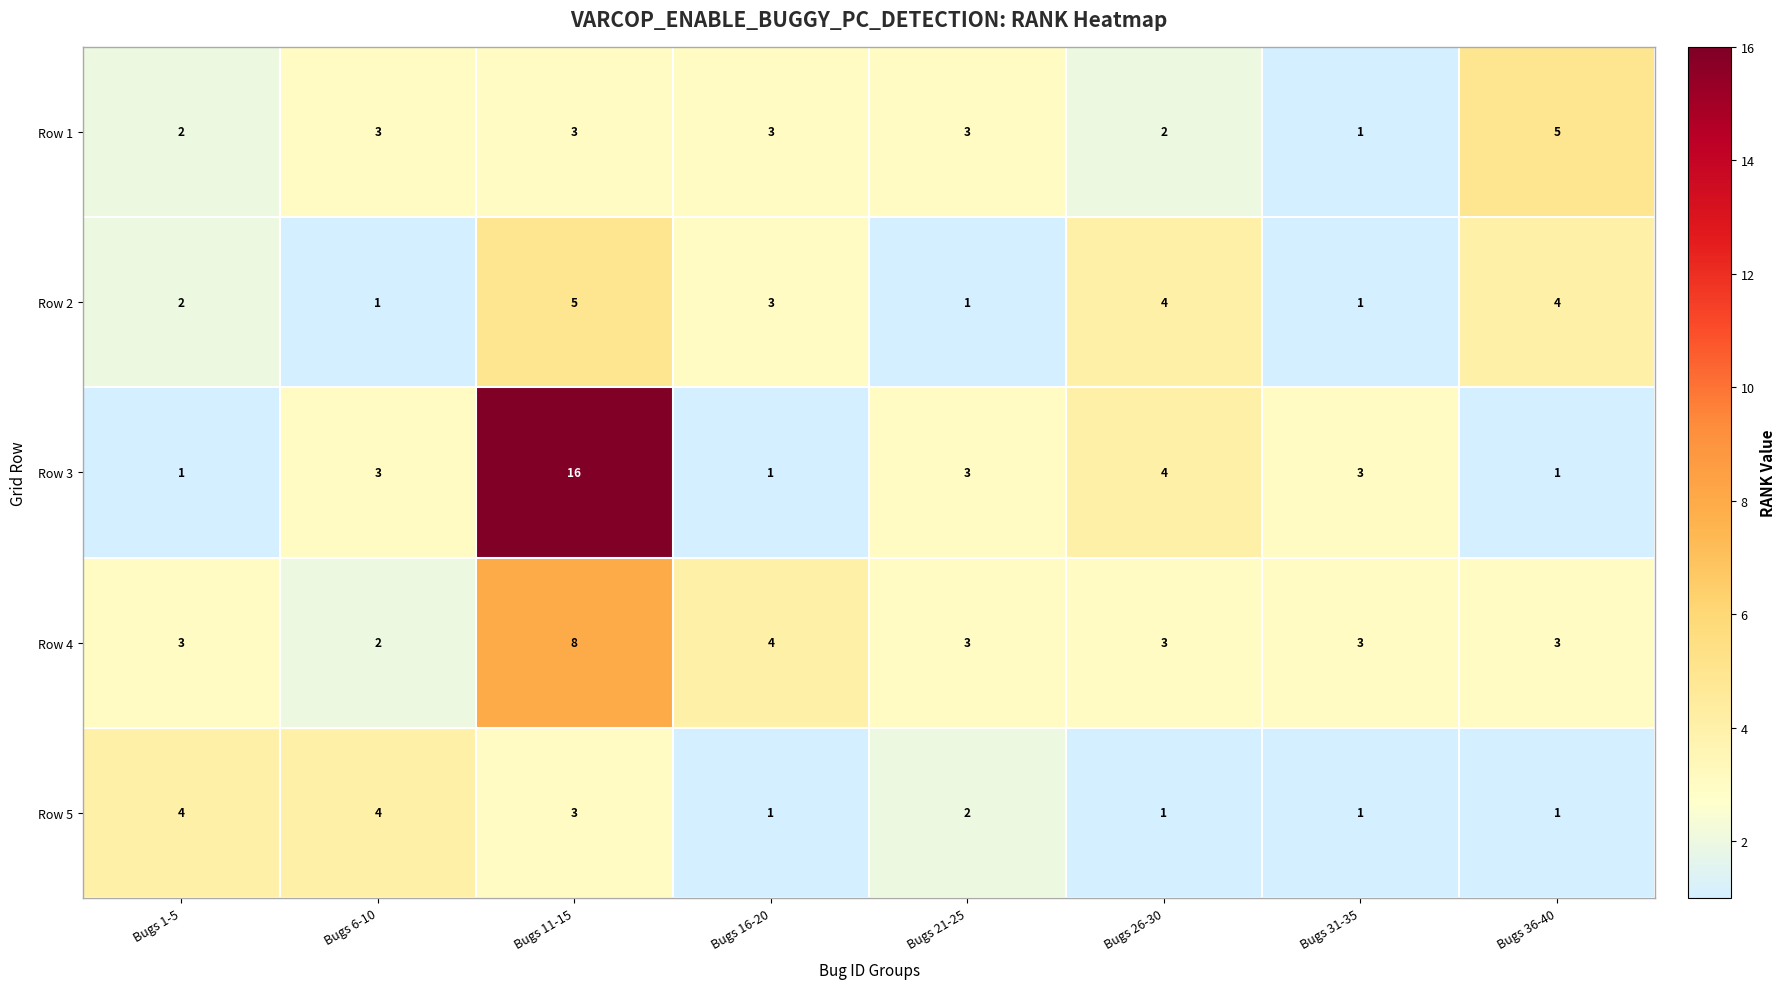

How many Row 4 values are between 3 and 4?

6